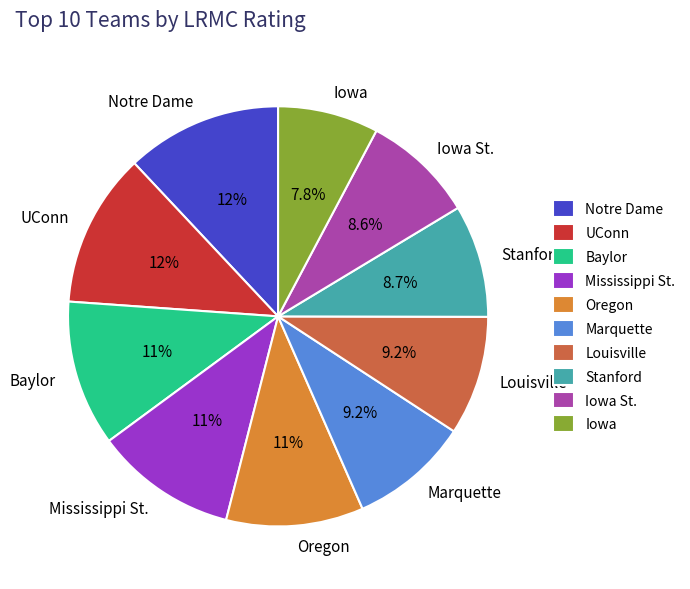

Is it true that Mississippi St. is 11% of the pie?

True